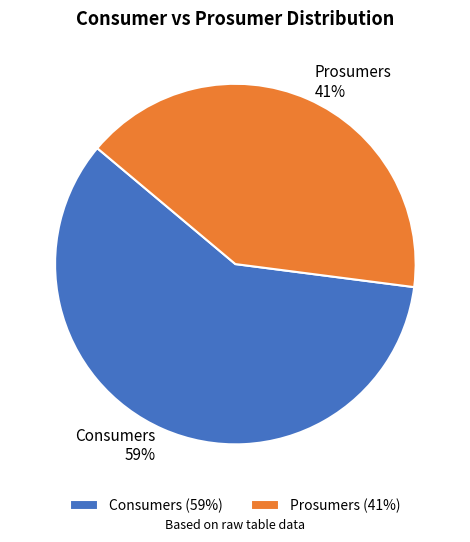

How many segments does this pie chart have?

2